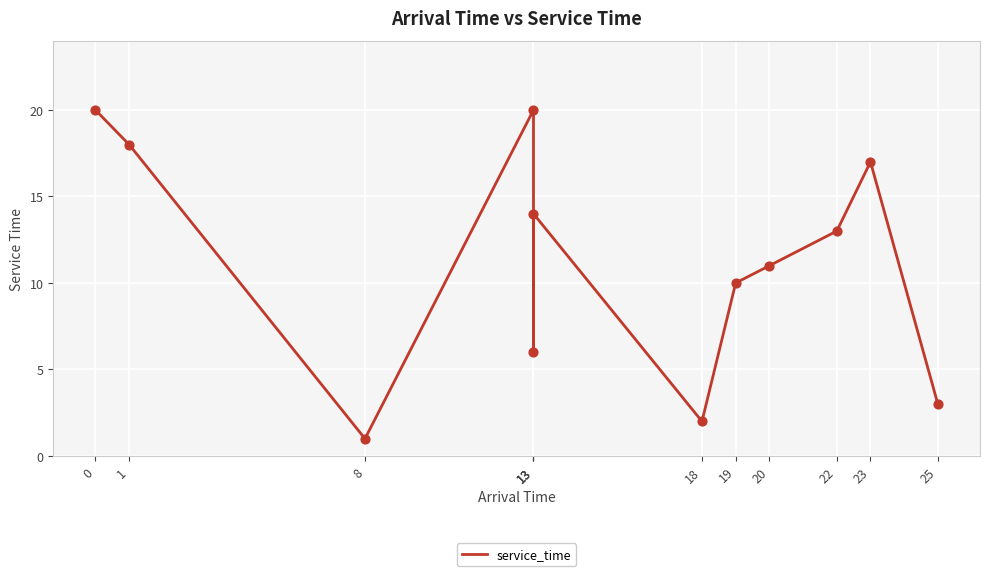

Between 1 and 8, which is larger?

1